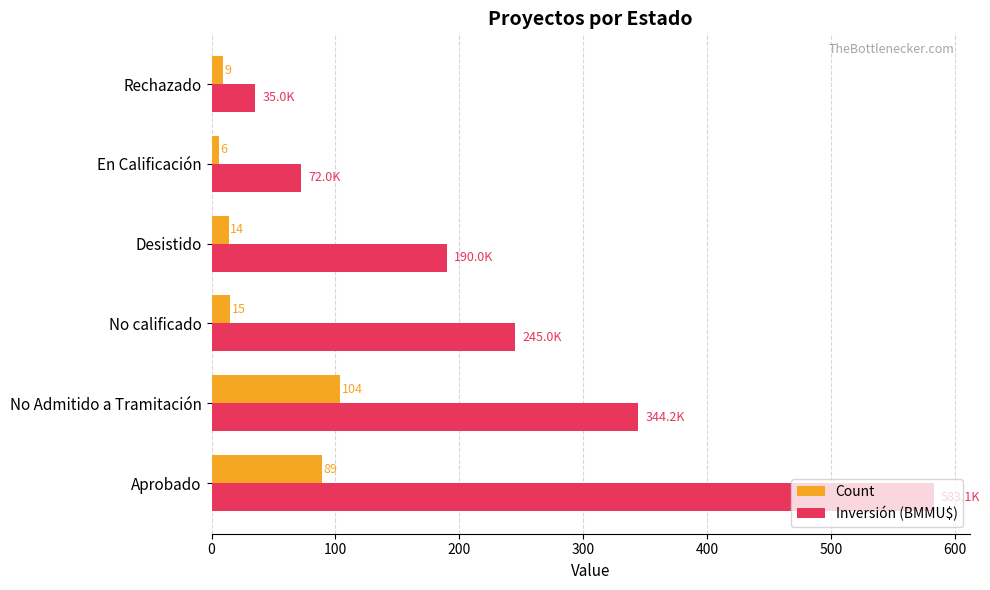

What is the spread (max minus min) of values at Desistido?

176.0